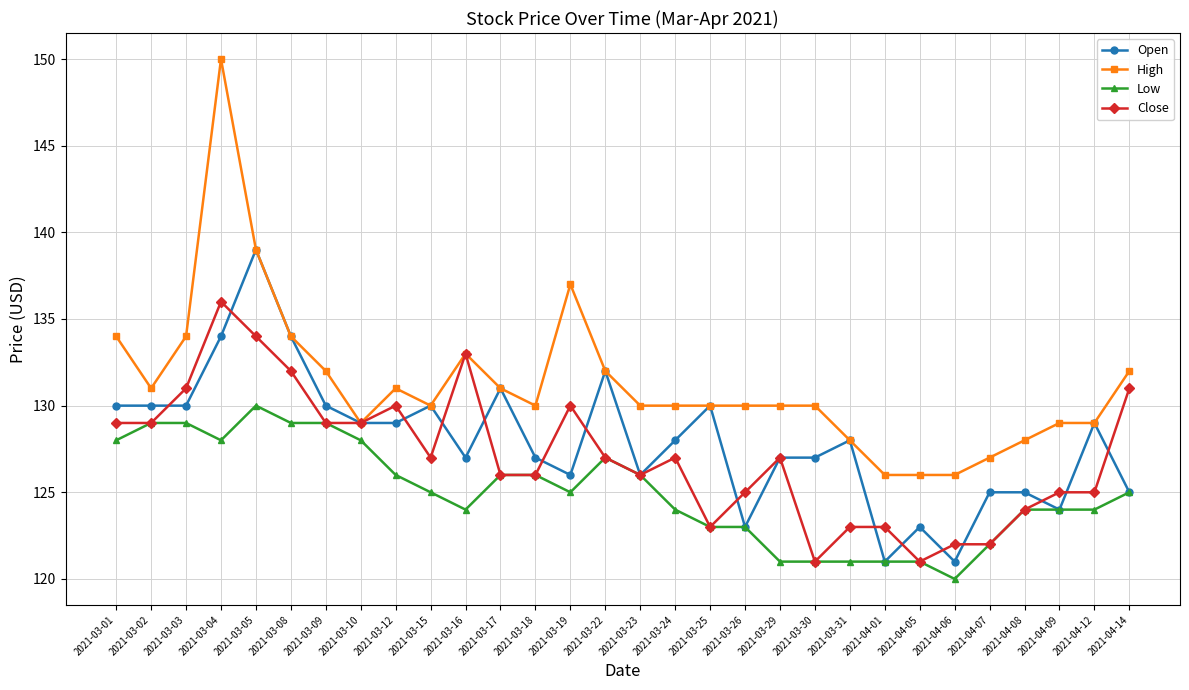

The Open series shows 71 at 2021-03-26. True or false?

False